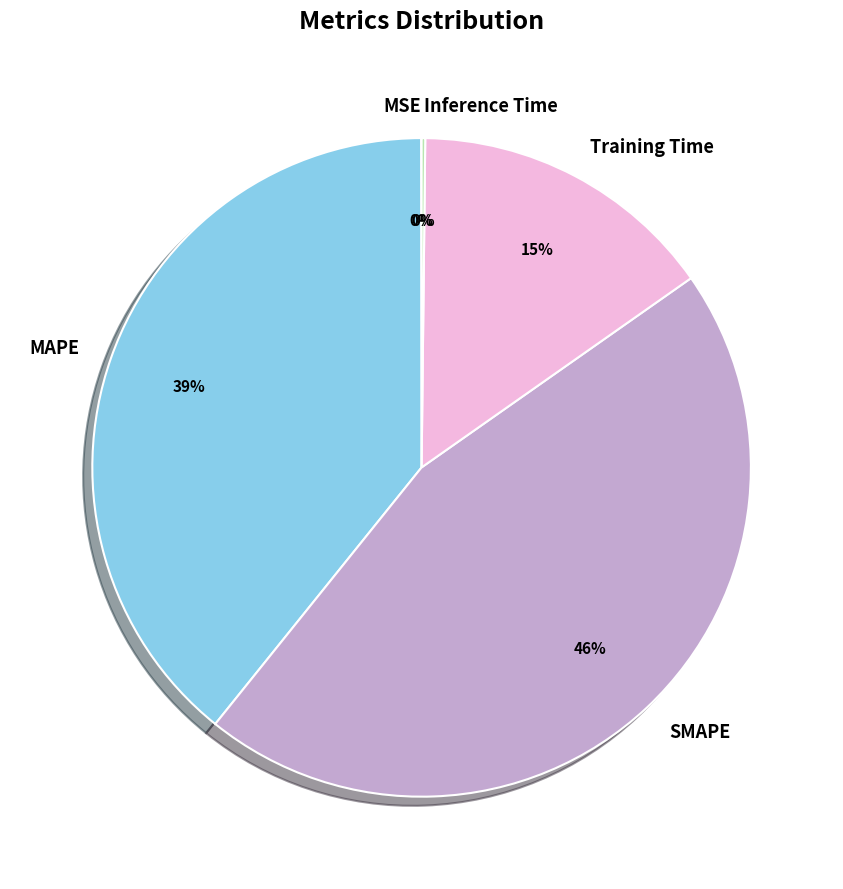

To the nearest percent, what is the difference between the largest and smallest slice percentages?

46%